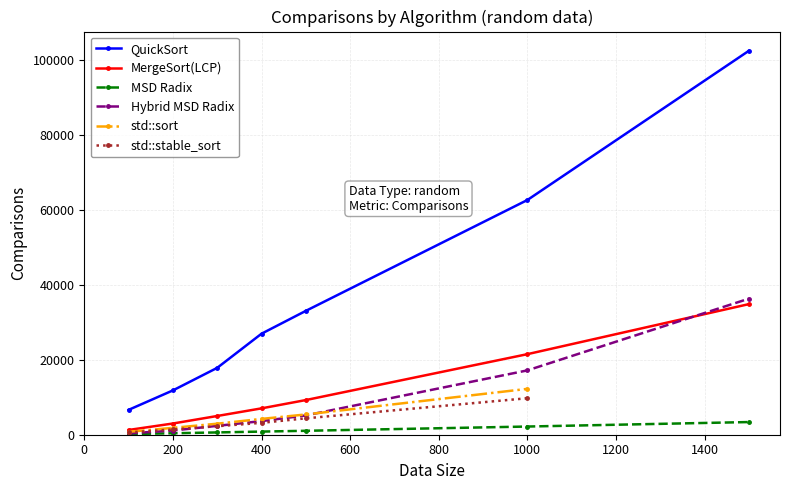

At which label does Hybrid MSD Radix reach its minimum?

100